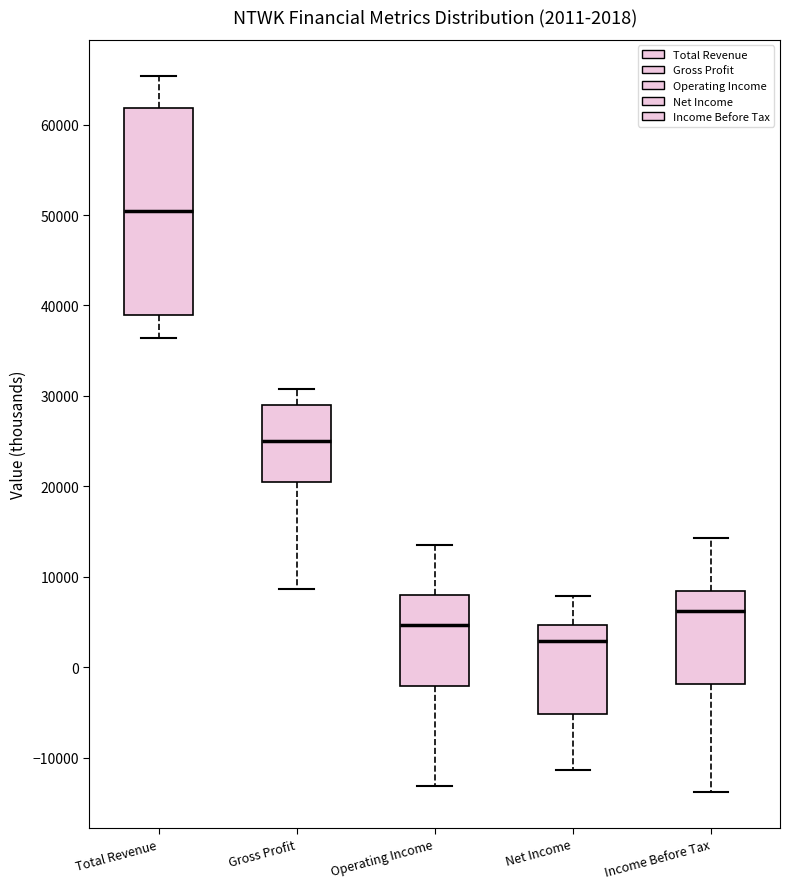

Which box has the highest median line?

Total Revenue